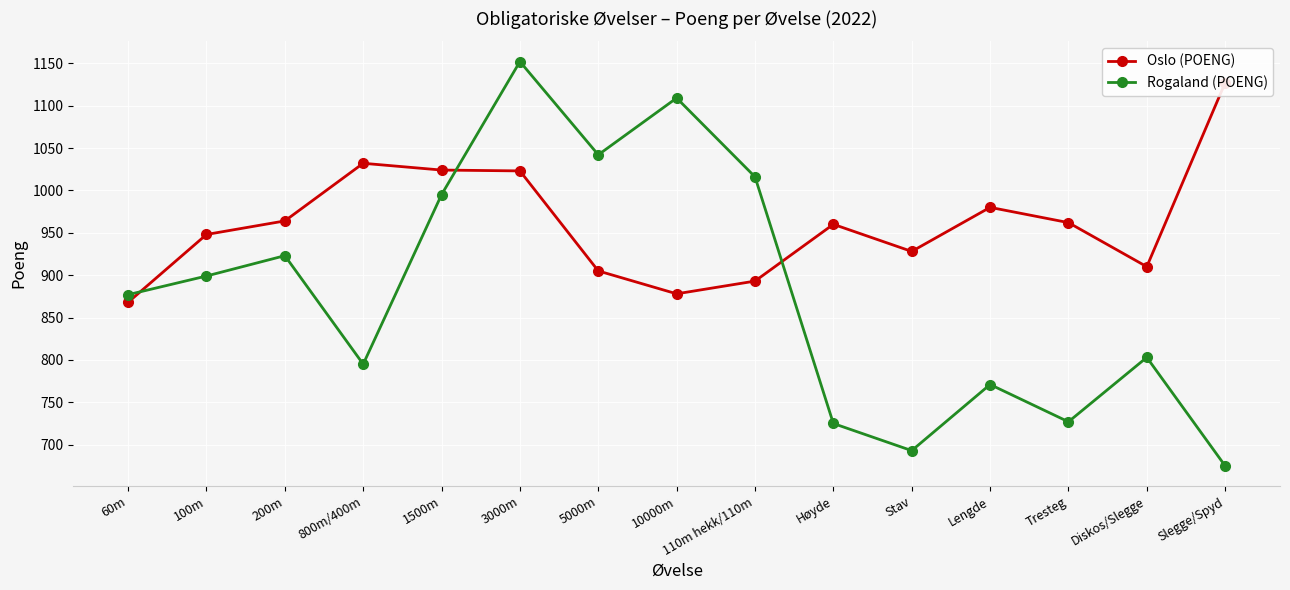

Which series ends up on top after the final intersection of Oslo (POENG) and Rogaland (POENG)?

Oslo (POENG)